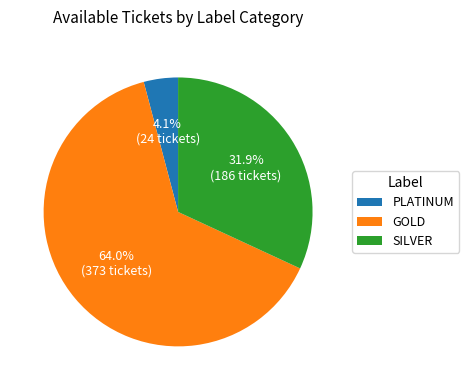

Which category has the biggest portion of the pie?

GOLD